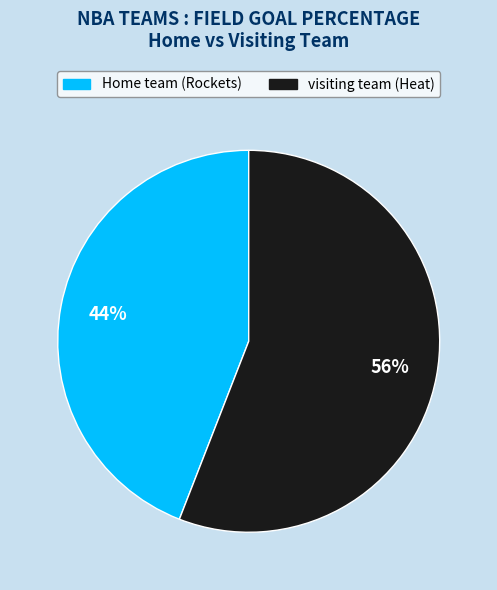

Do Home team (Rockets) and visiting team (Heat) together represent more than half of the pie?

Yes